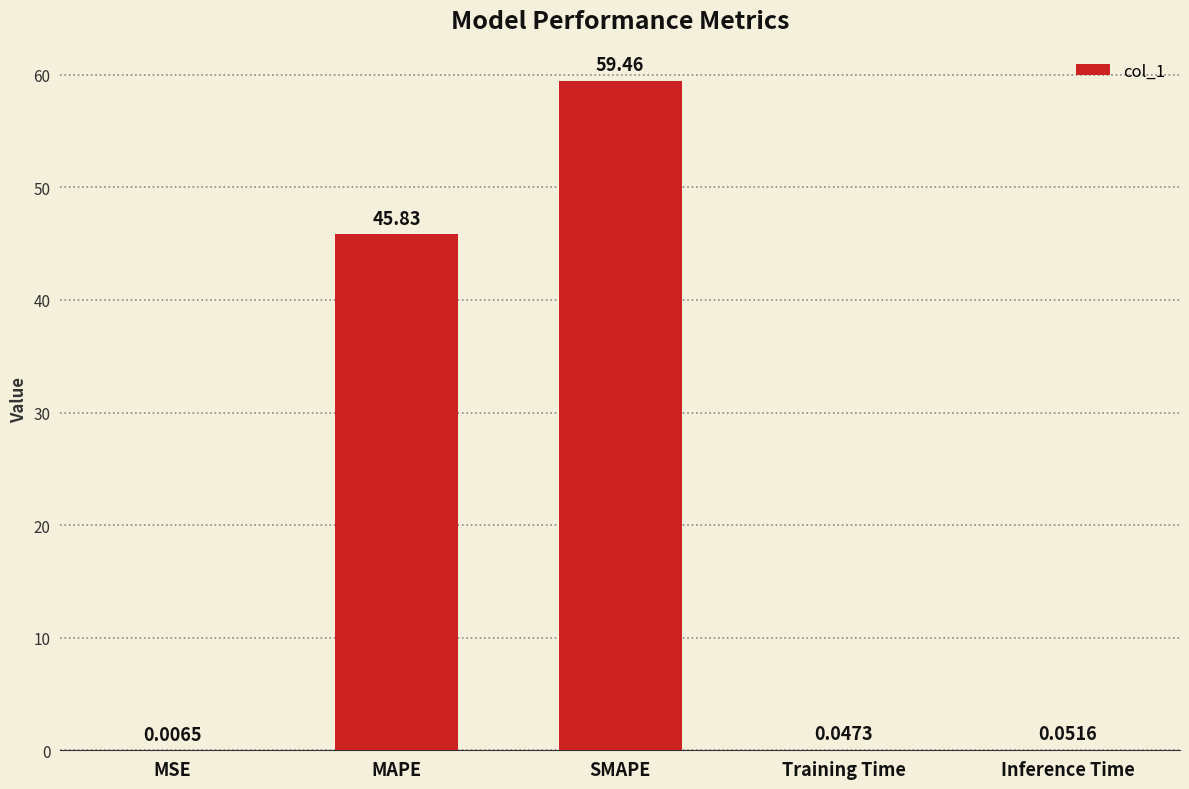

What is the change in value from MSE to MAPE?

+45.8